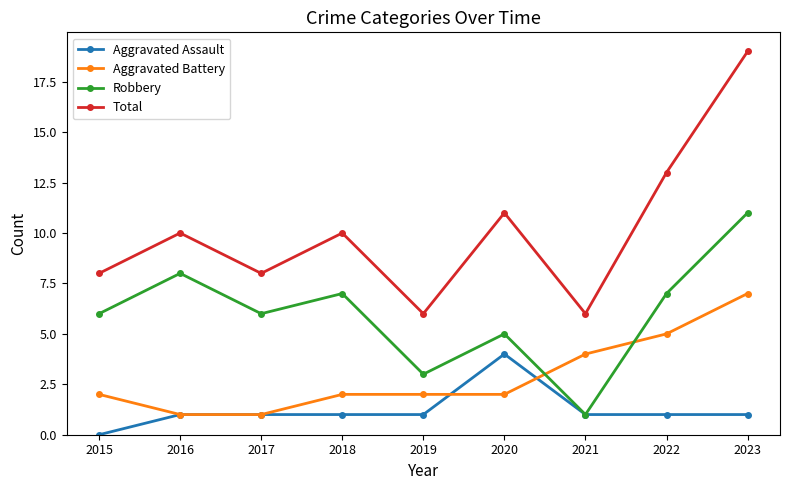

The value of Aggravated Assault at 2017 is 1. True or false?

True